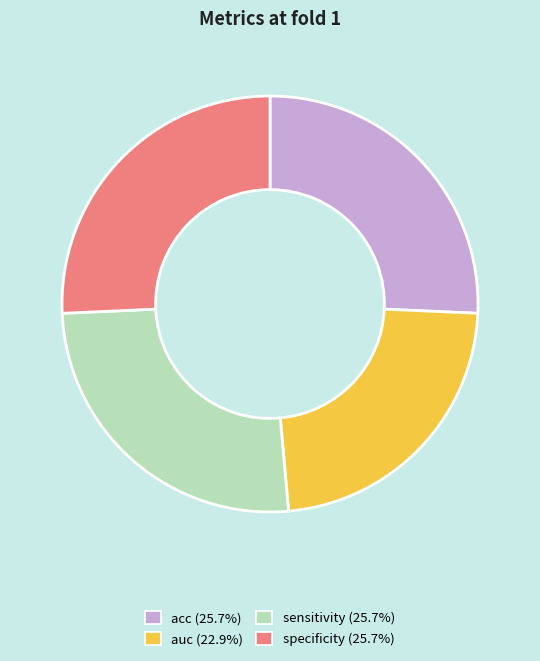

Is there any slice that represents more than half of the pie?

No